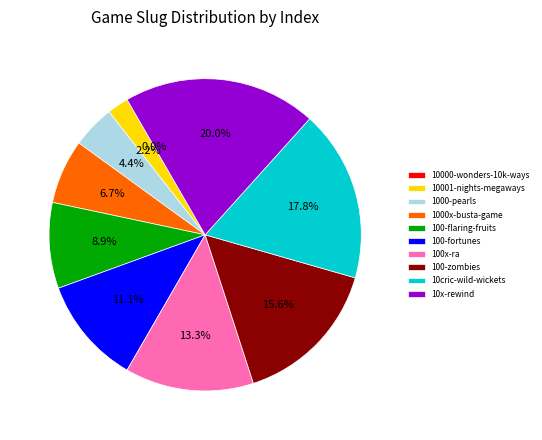

Is it true that 100-flaring-fruits is 9% of the pie?

True